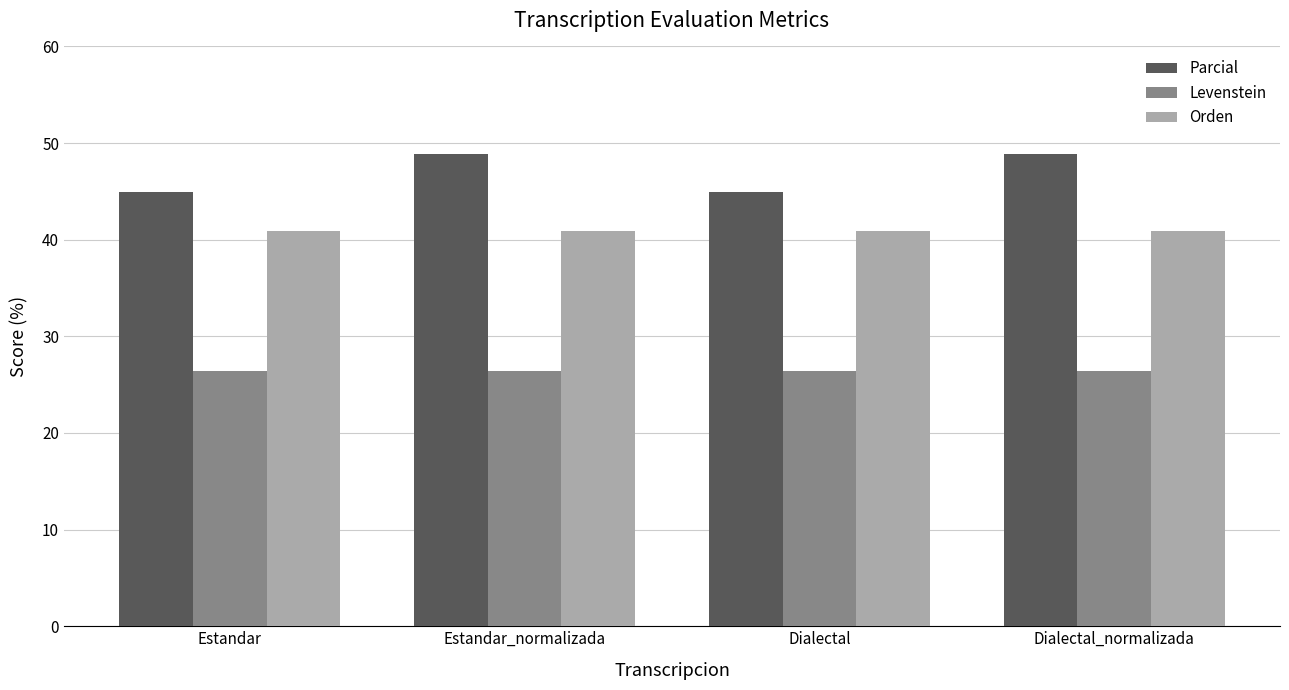

At Dialectal_normalizada, list the series in order from smallest to largest.

Levenstein, Orden, Parcial